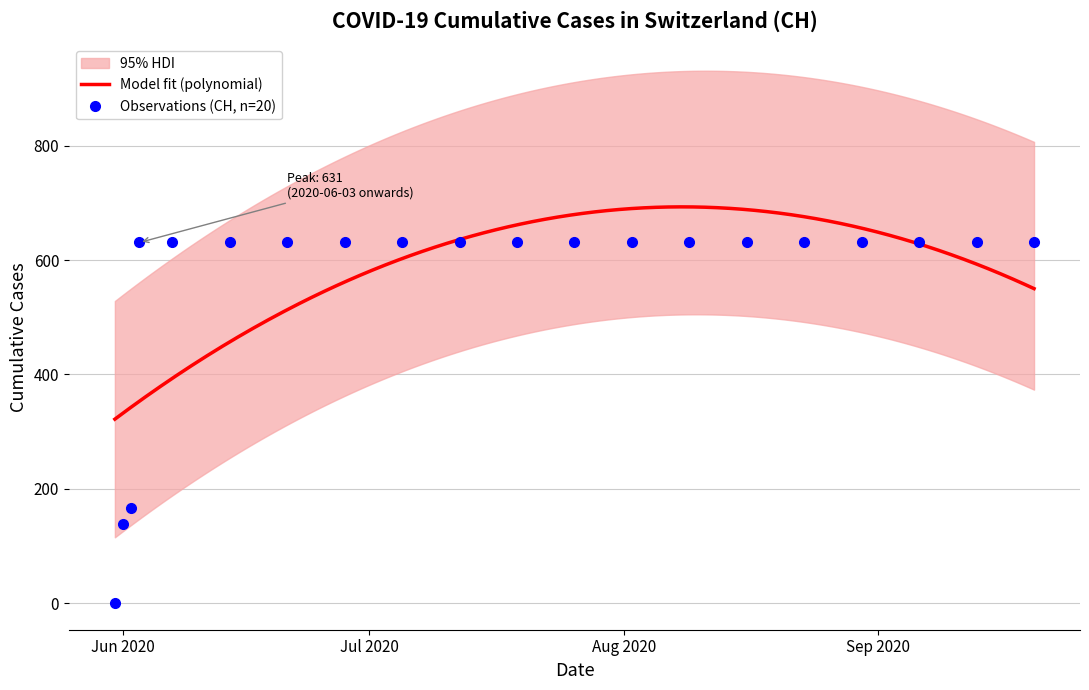

Rank the categories by value from highest to lowest.

2020-06-03, 2020-06-07, 2020-06-14, 2020-06-21, 2020-06-28, 2020-07-05, 2020-07-12, 2020-07-19, 2020-07-26, 2020-08-02, 2020-08-09, 2020-08-16, 2020-08-23, 2020-08-30, 2020-09-06, 2020-09-13, 2020-09-20, 2020-06-02, 2020-06-01, 2020-05-31